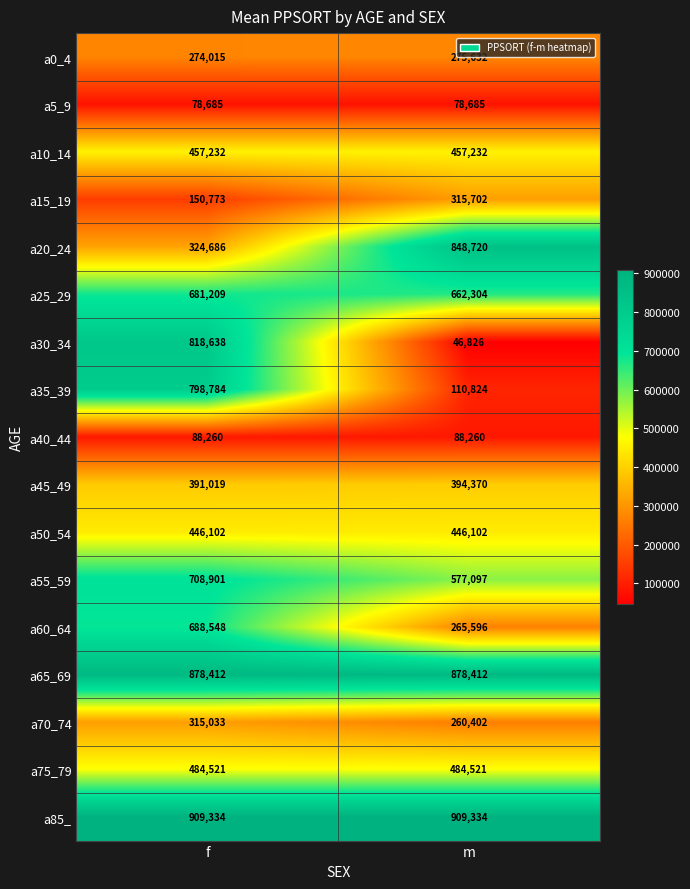

Is it true that a85_ equals 1270479 at f?

False